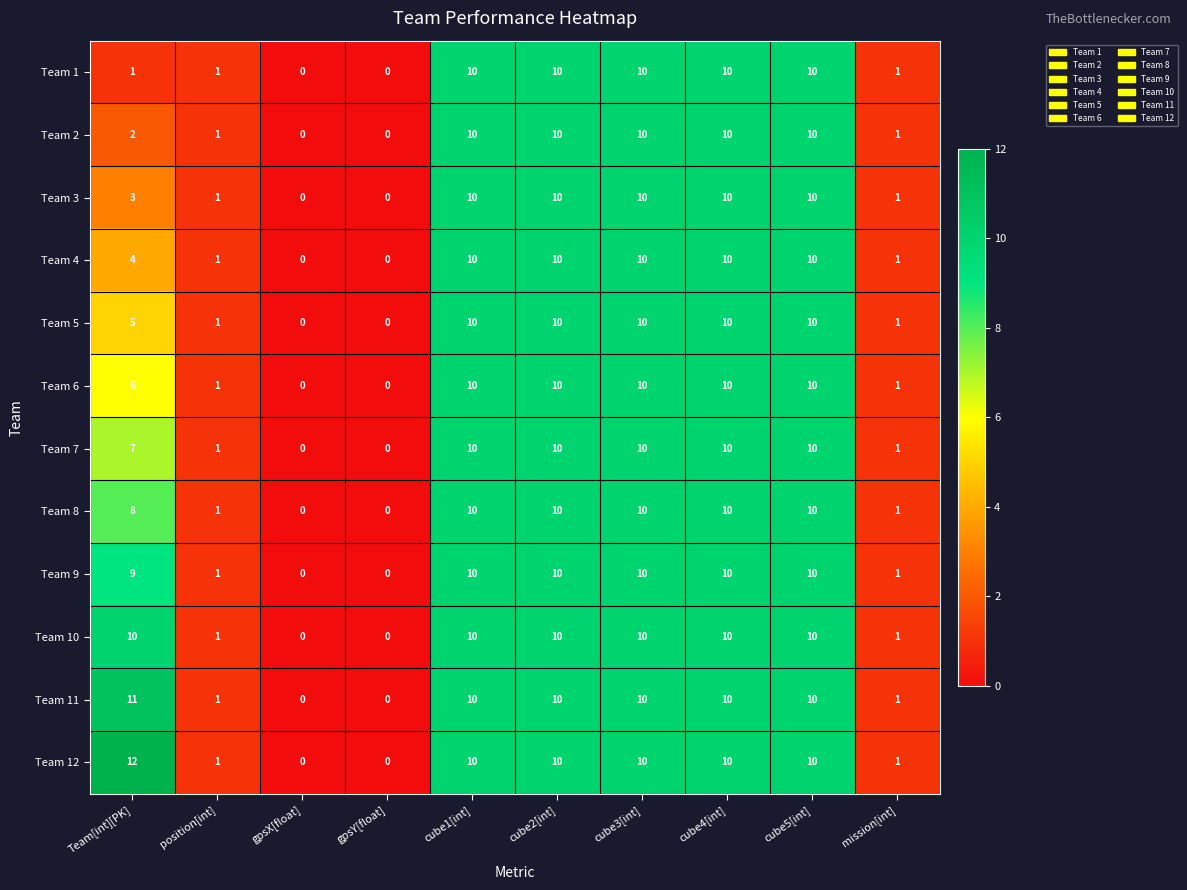

How many values in the Team 2 series are below 10?

5